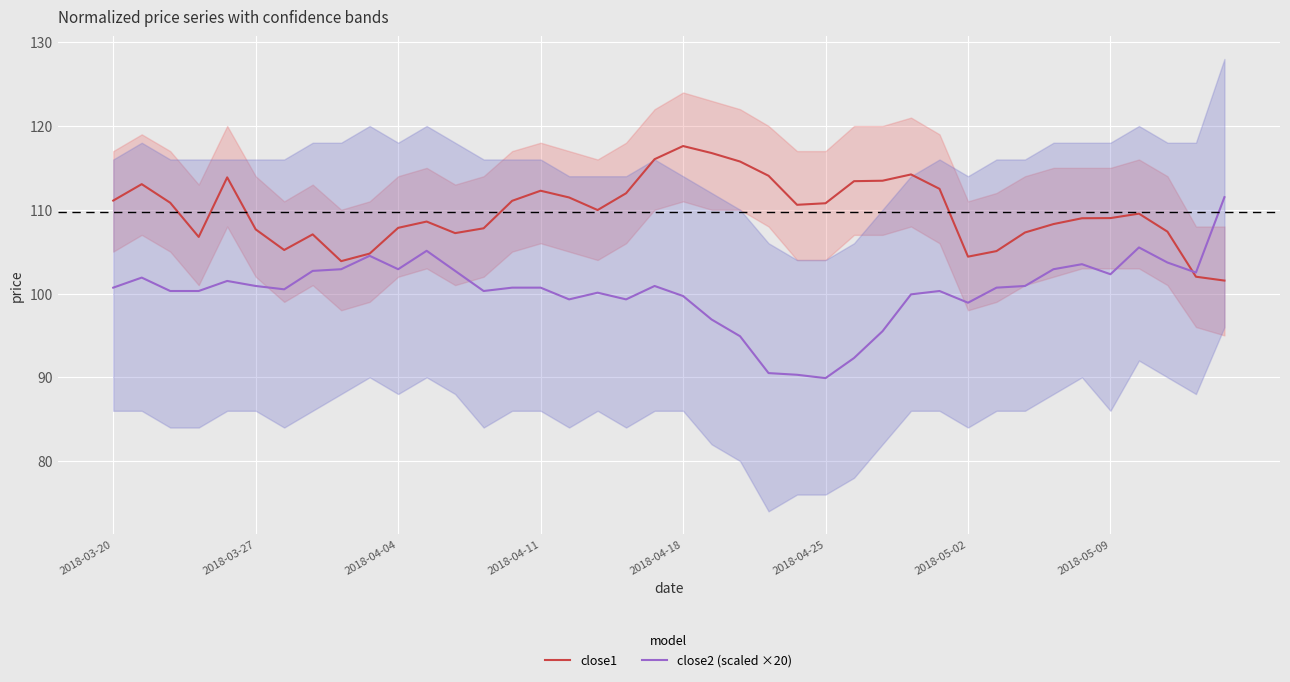

What is the highest value of the close2 (scaled ×20) series?

111.5